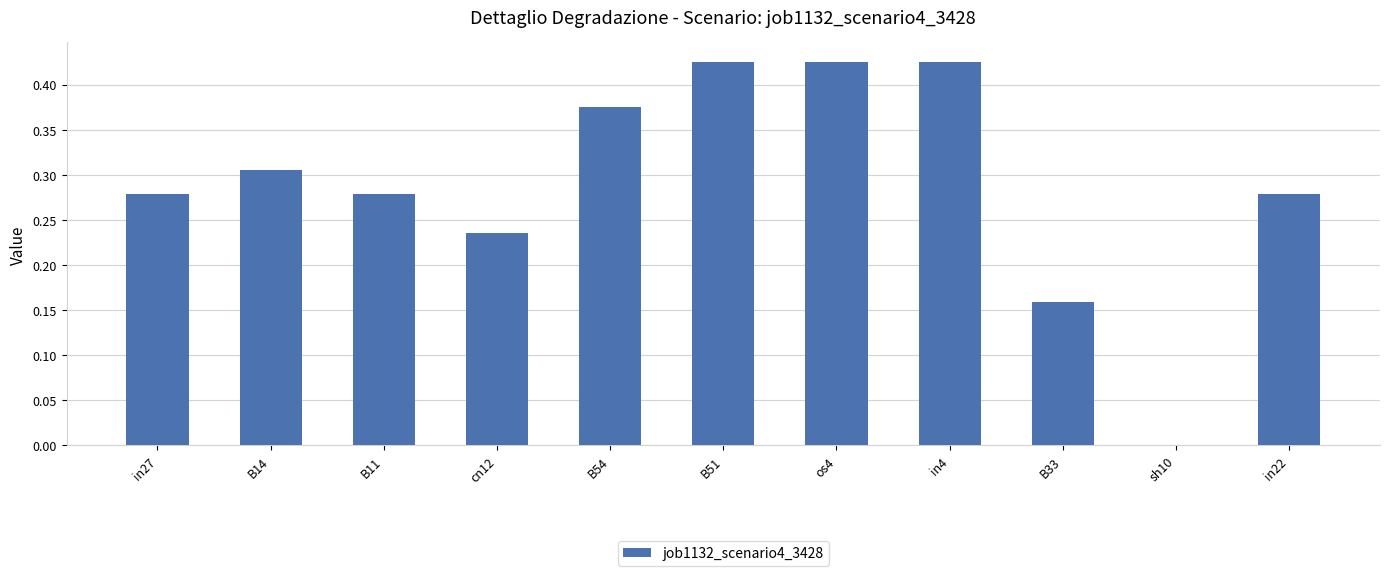

What is the sum of all values?

3.2